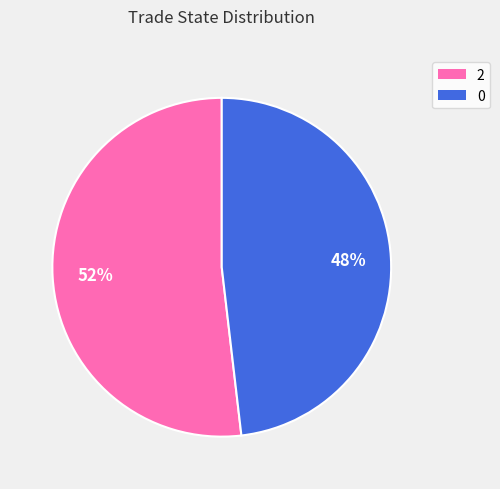

What is the largest slice in the pie chart?

2